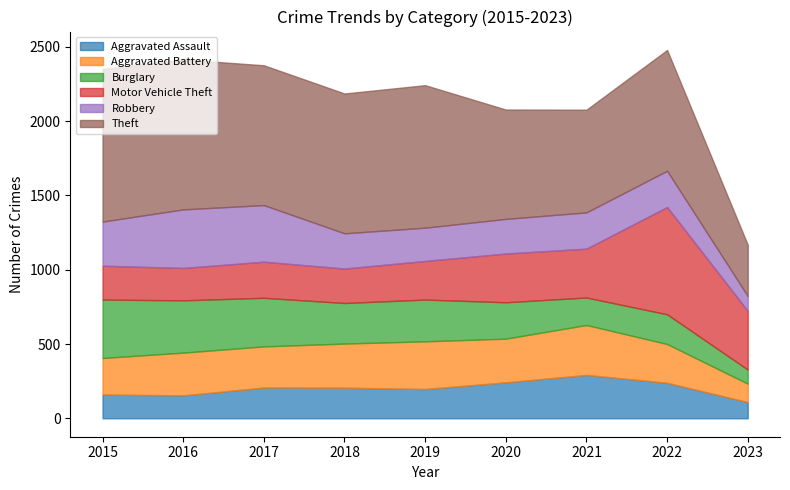

Rank the series by their maximum value, from highest to lowest.

Theft, Motor Vehicle Theft, Robbery, Burglary, Aggravated Battery, Aggravated Assault